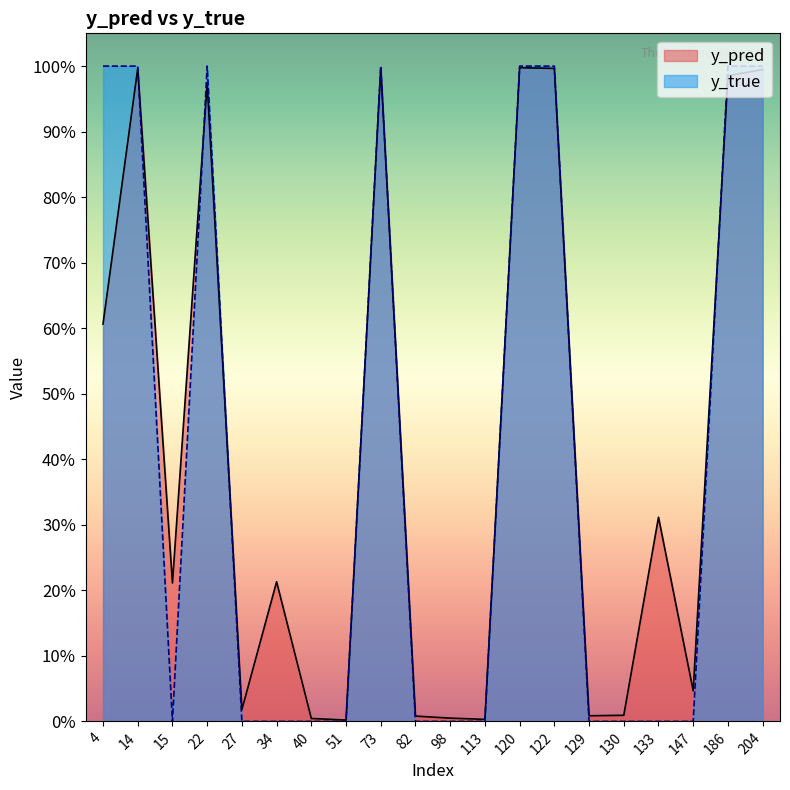

True or false: y_true and y_pred intersect in this chart.

True